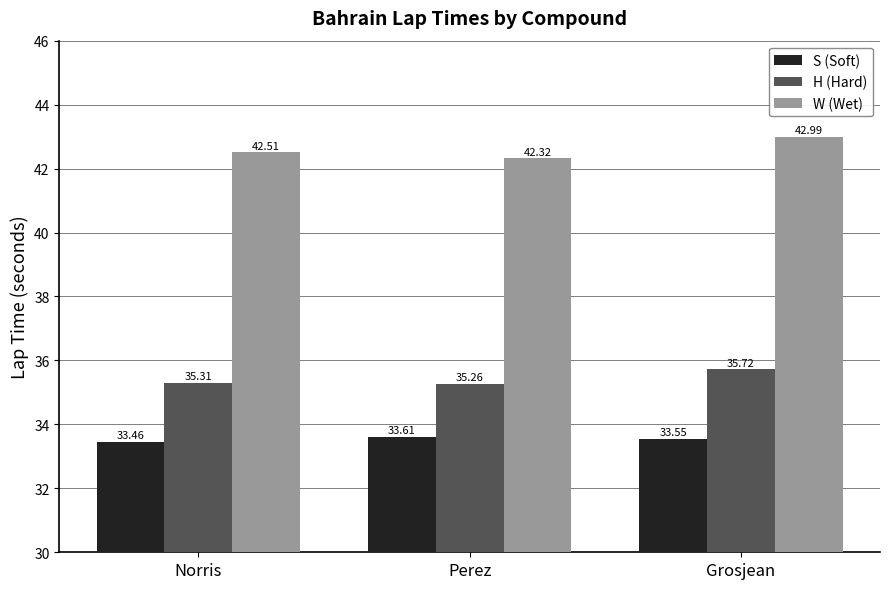

Count the number of data series in this chart.

3